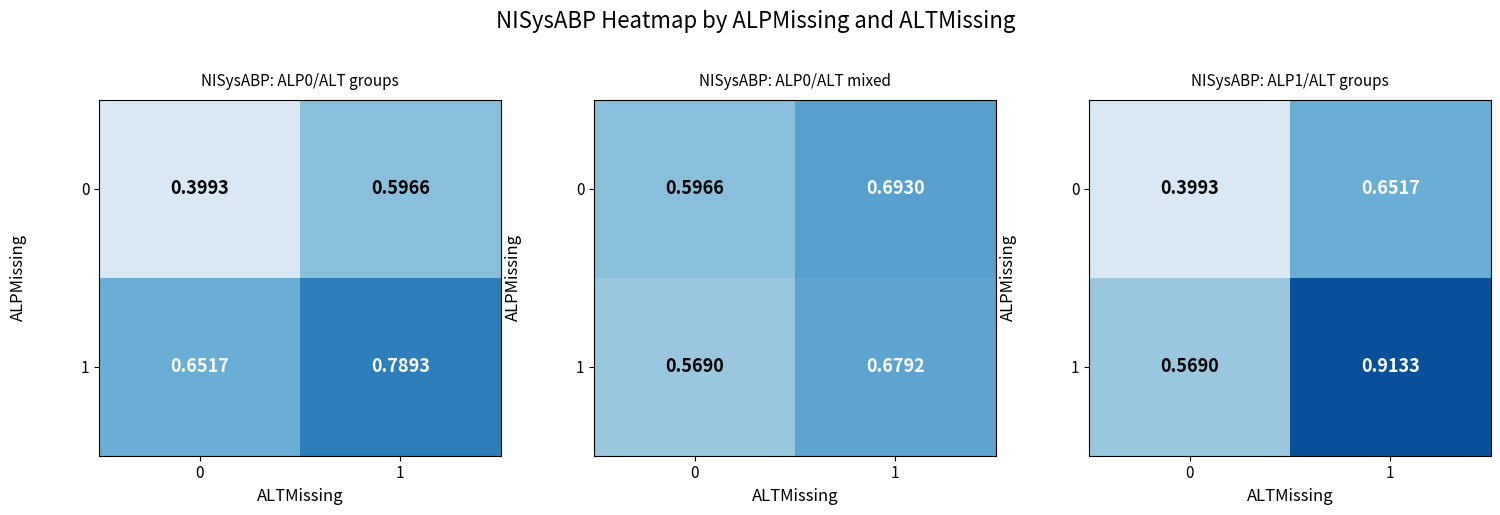

Which category has the highest value in the 1 series?

1